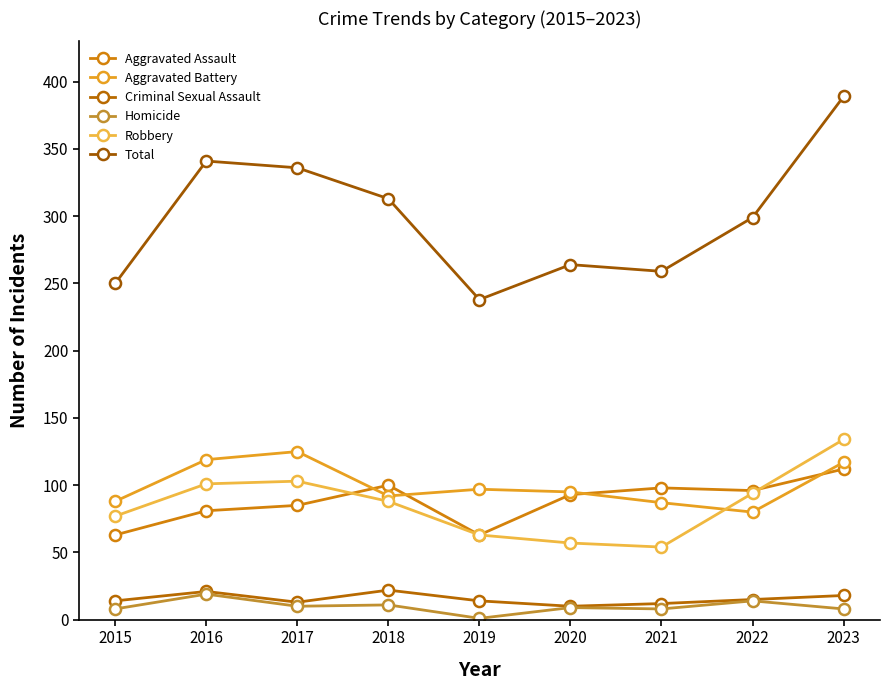

At which category does the chart reach its minimum across all series?

2019